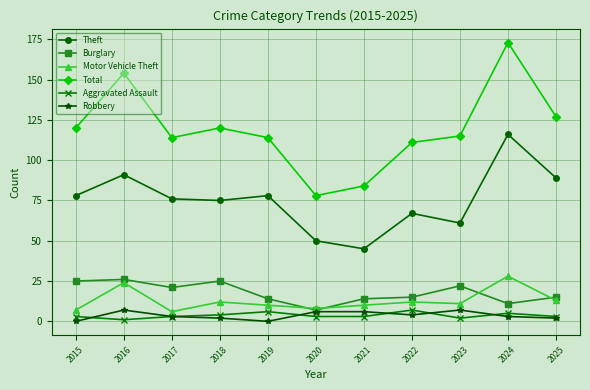

The value of Theft at 2020 is 50. True or false?

True